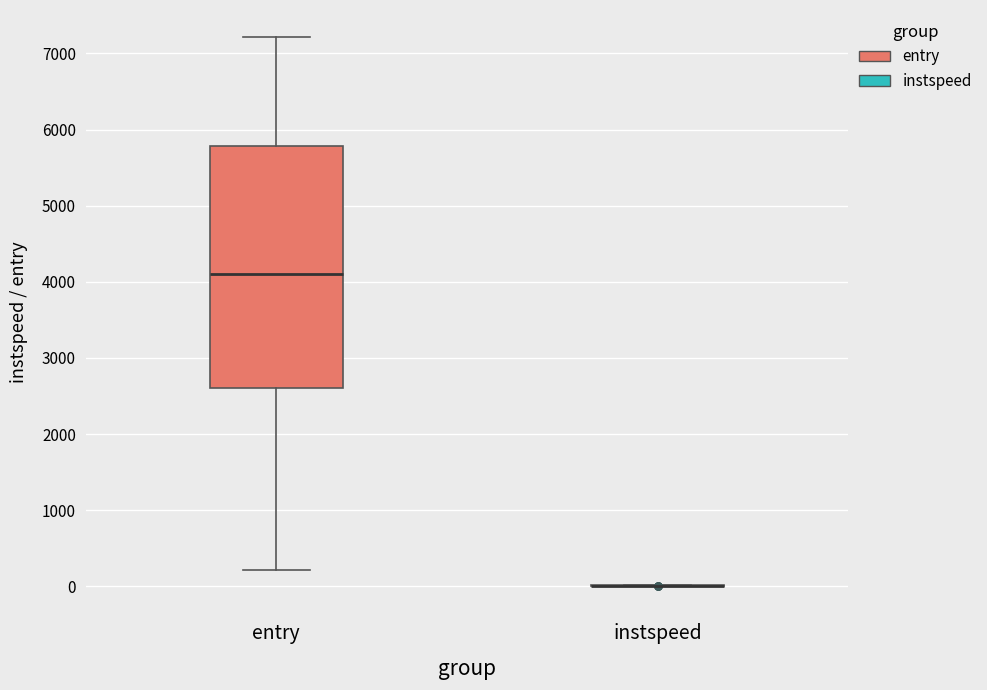

Which box is the tallest, from its lower edge to its upper edge?

entry